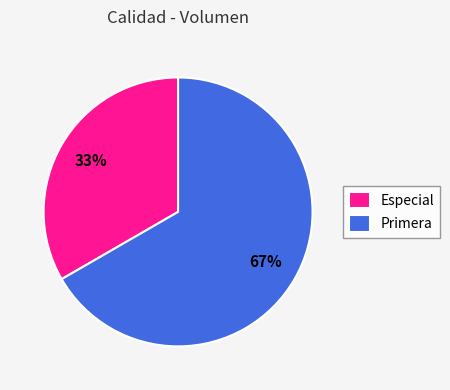

Which has a higher value, Especial or Primera?

Primera